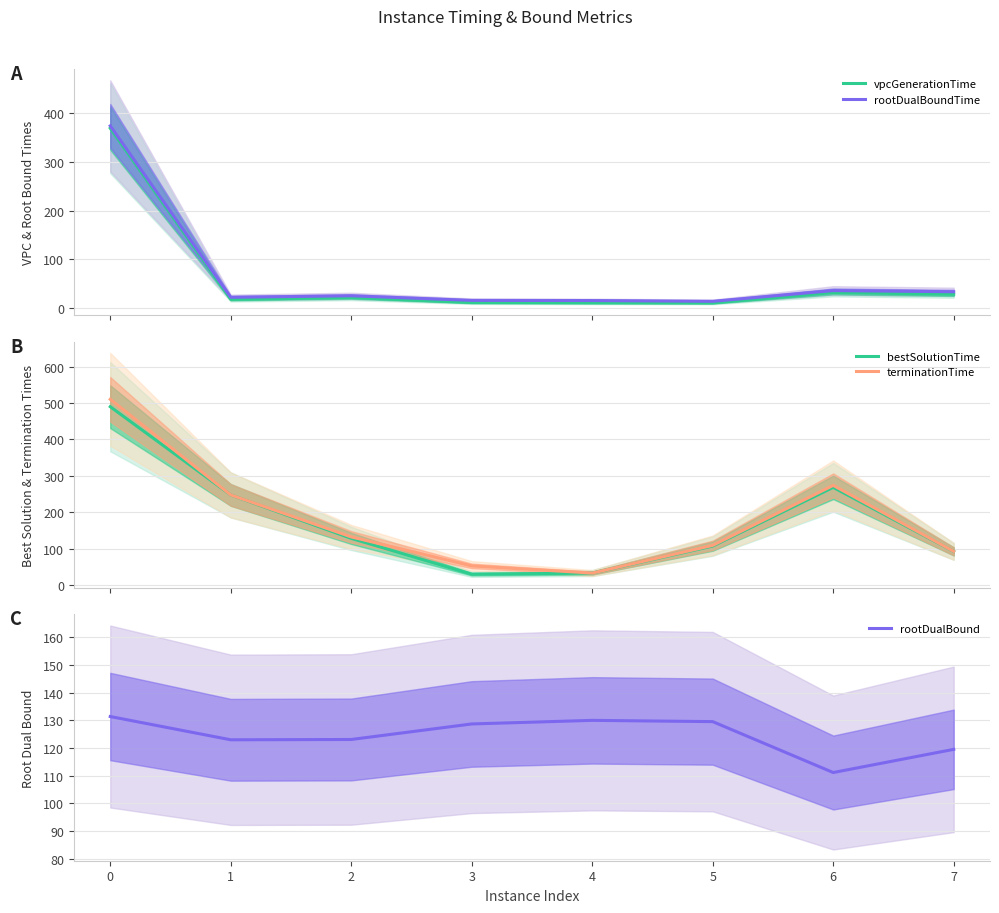

True or false: rootDualBoundTime and vpcGenerationTime intersect in this chart.

False